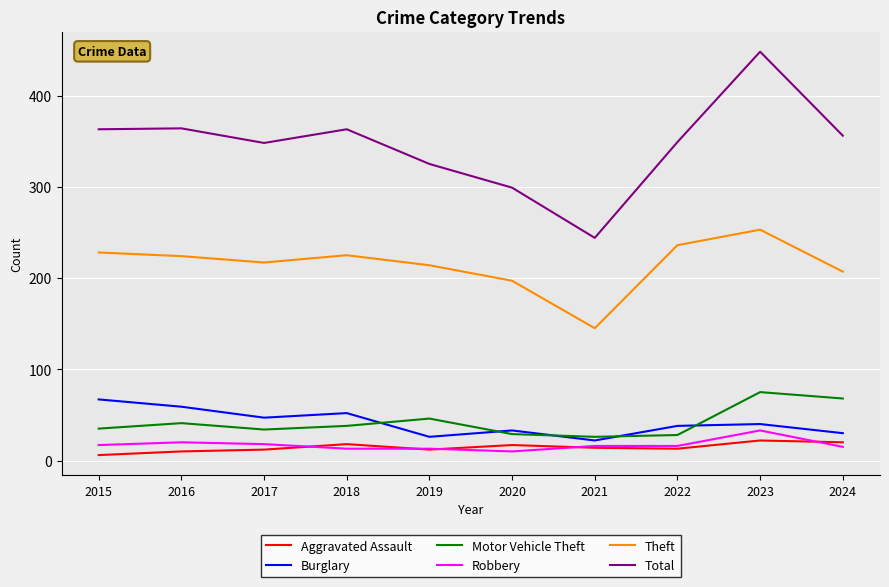

What is the sum of the Theft values at 2016 and 2022?

460